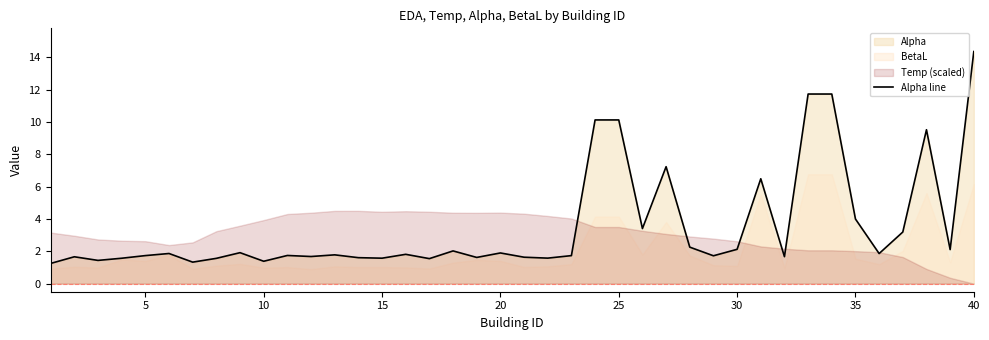

How many lines are shown in the chart?

1